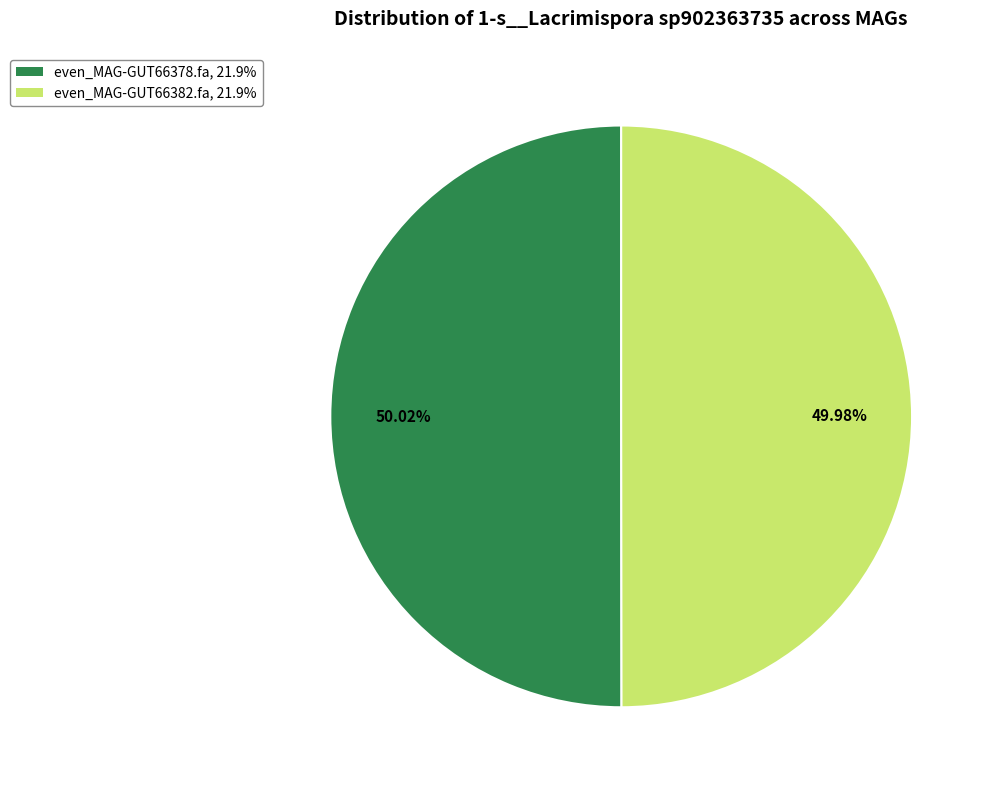

How many slices are in this pie chart?

2